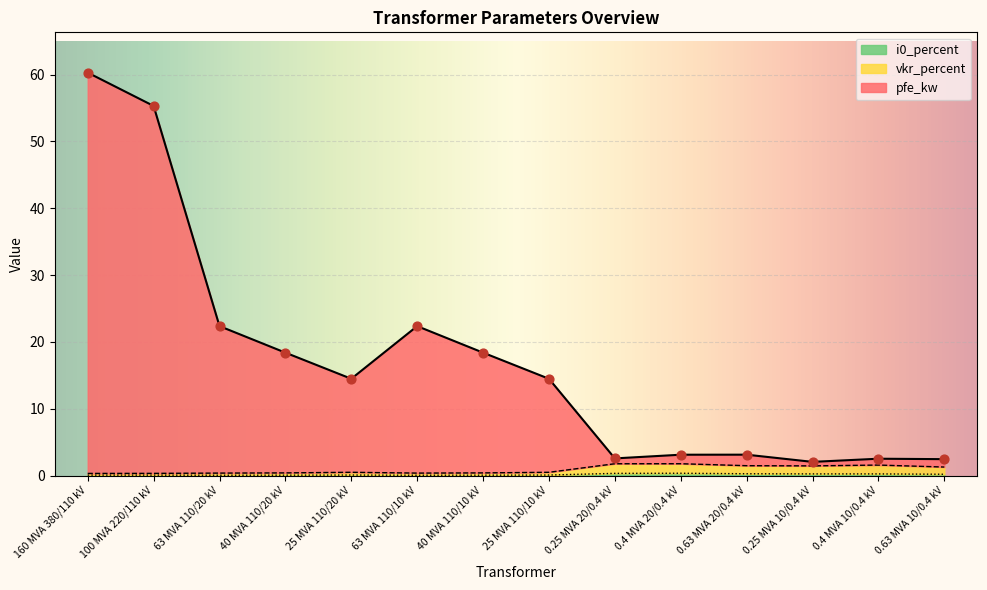

At how many categories does at least one series exceed 16?

6